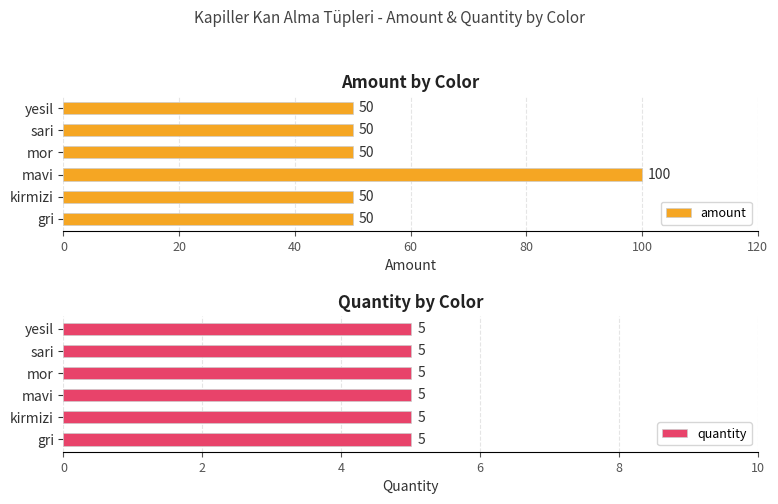

What is the difference between the maximum and minimum values in the amount series?

50